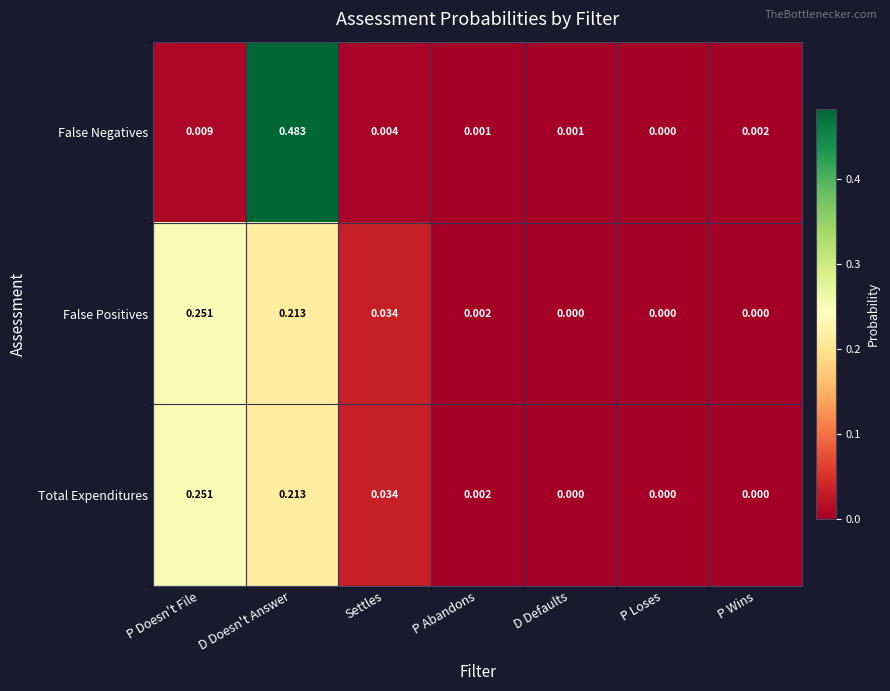

At which category is the sum across all series the highest?

D Doesn't Answer